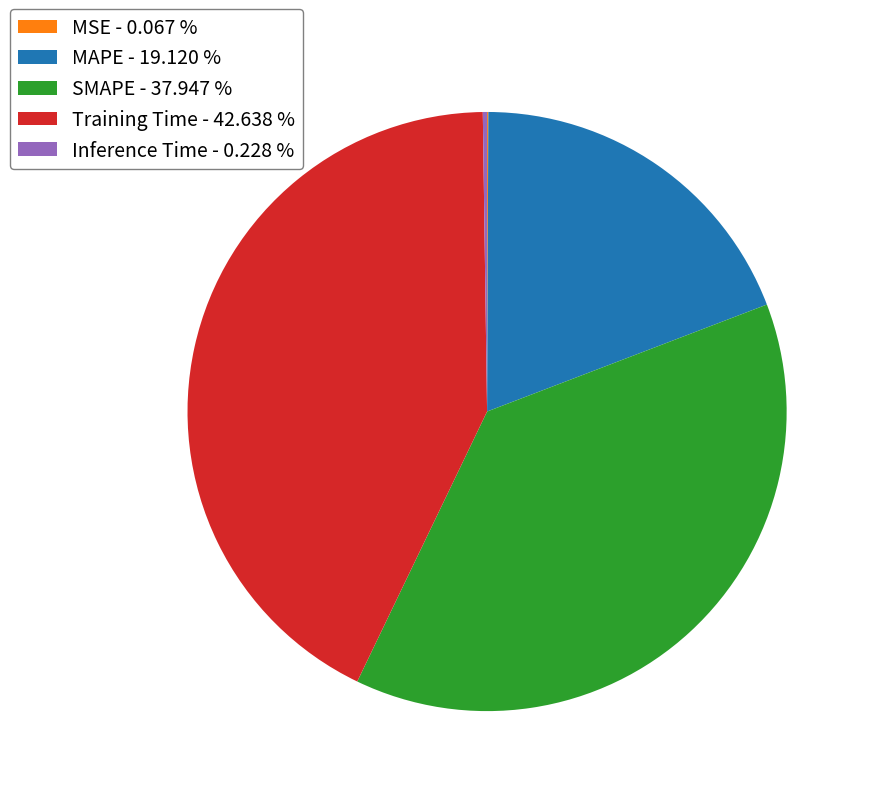

Does Training Time - 42.638 % represent more than half of the total?

No